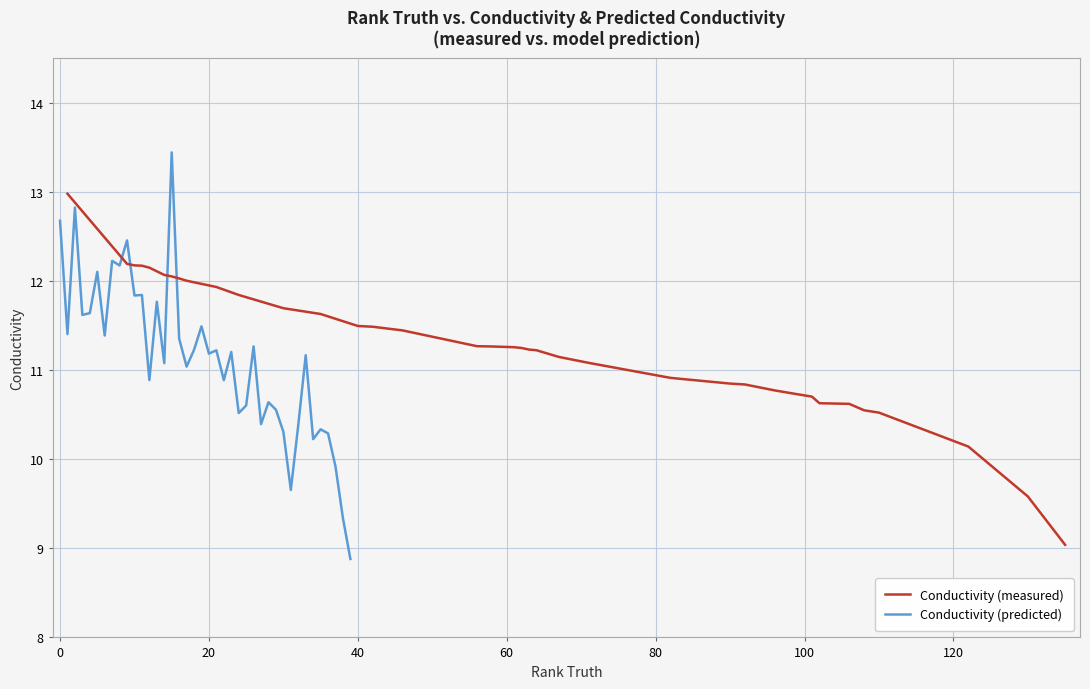

What is the value of the Conductivity (predicted) point at the 7th from the left?

11.4